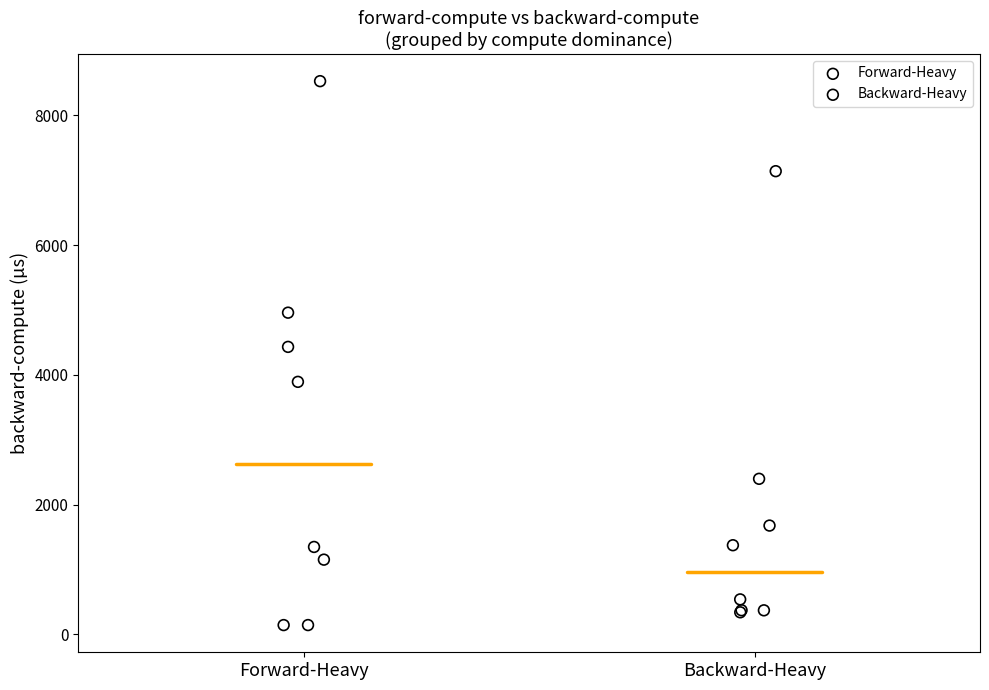

What are all the series names shown in the legend?

Forward-Heavy, Backward-Heavy